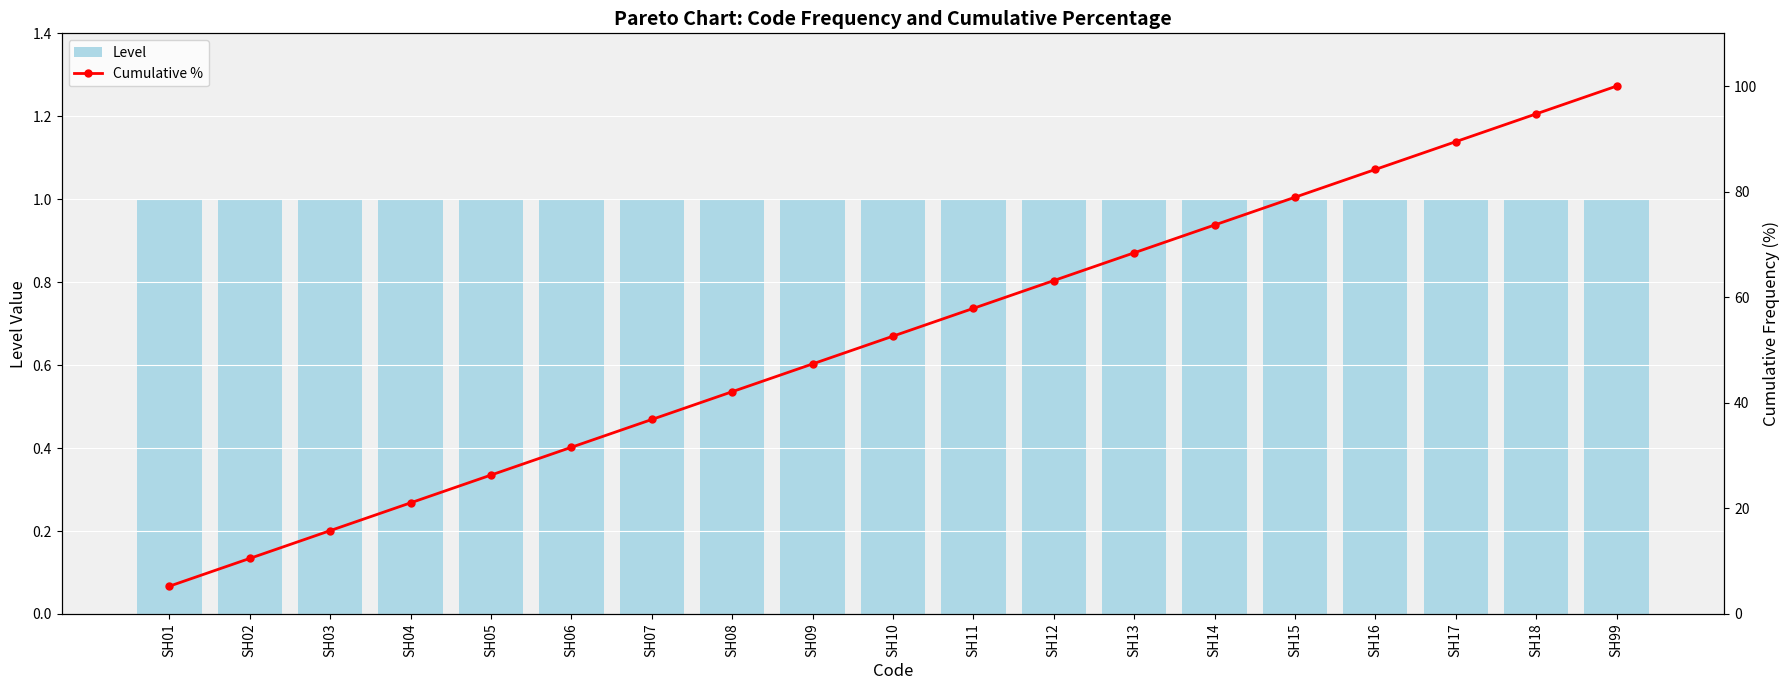

Reading left to right, what are all the values shown in this chart?

Level: SH01=1.0	SH02=1.0	SH03=1.0	SH04=1.0	SH05=1.0	SH06=1.0	SH07=1.0	SH08=1.0	SH09=1.0	SH10=1.0	SH11=1.0	SH12=1.0	SH13=1.0	SH14=1.0	SH15=1.0	SH16=1.0	SH17=1.0	SH18=1.0	SH99=1.0
Cumulative %: SH01=5.3	SH02=10.5	SH03=15.8	SH04=21.1	SH05=26.3	SH06=31.6	SH07=36.8	SH08=42.1	SH09=47.4	SH10=52.6	SH11=57.9	SH12=63.2	SH13=68.4	SH14=73.7	SH15=78.9	SH16=84.2	SH17=89.5	SH18=94.7	SH99=100.0